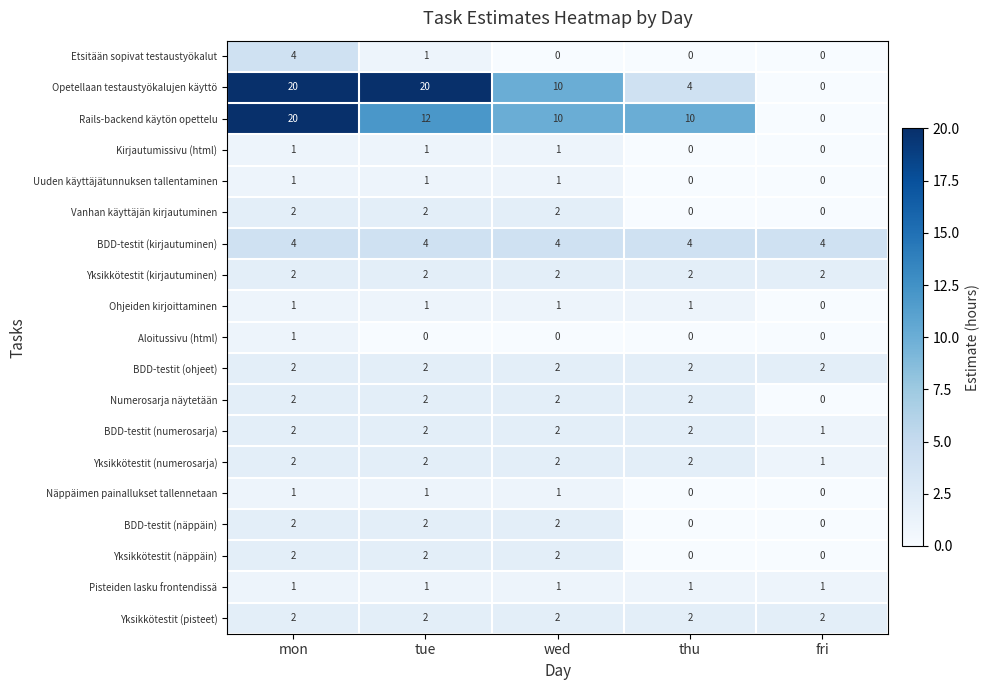

What is the difference between the highest and lowest values at mon?

19